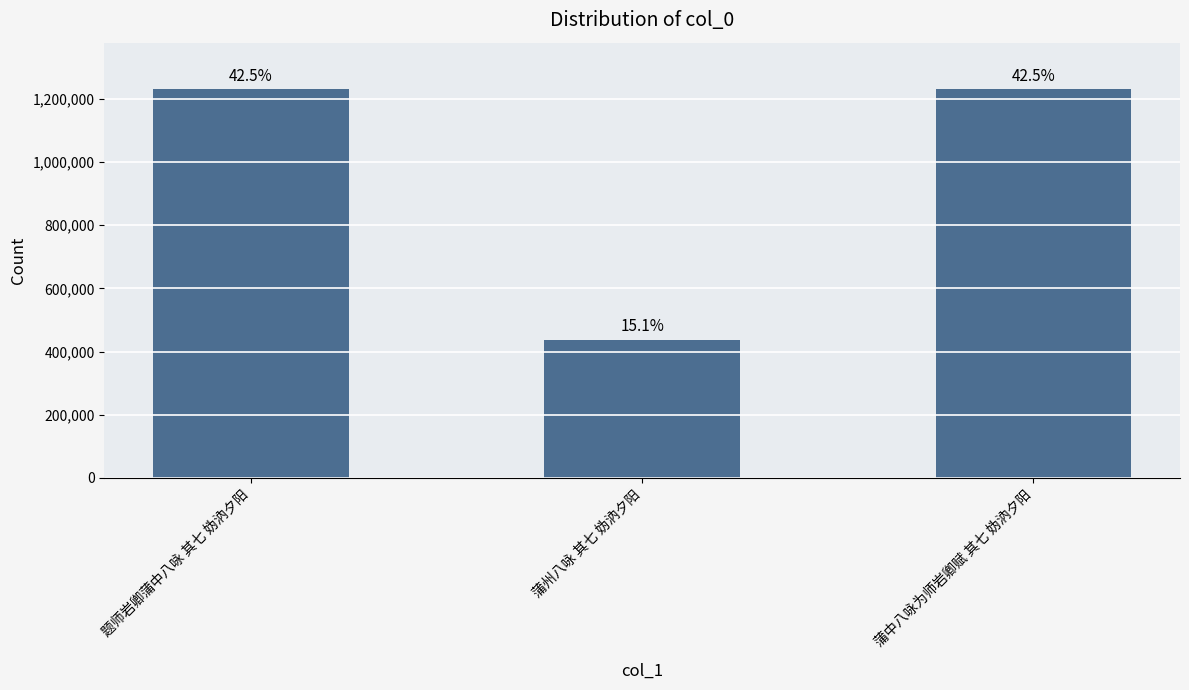

Reading left to right, list all the values displayed in this chart.

题师岩卿蒲中八咏 其七 妫汭夕阳=1229765	蒲州八咏 其七 妫汭夕阳=436356	蒲中八咏为师岩卿赋 其七 妫汭夕阳=1229746